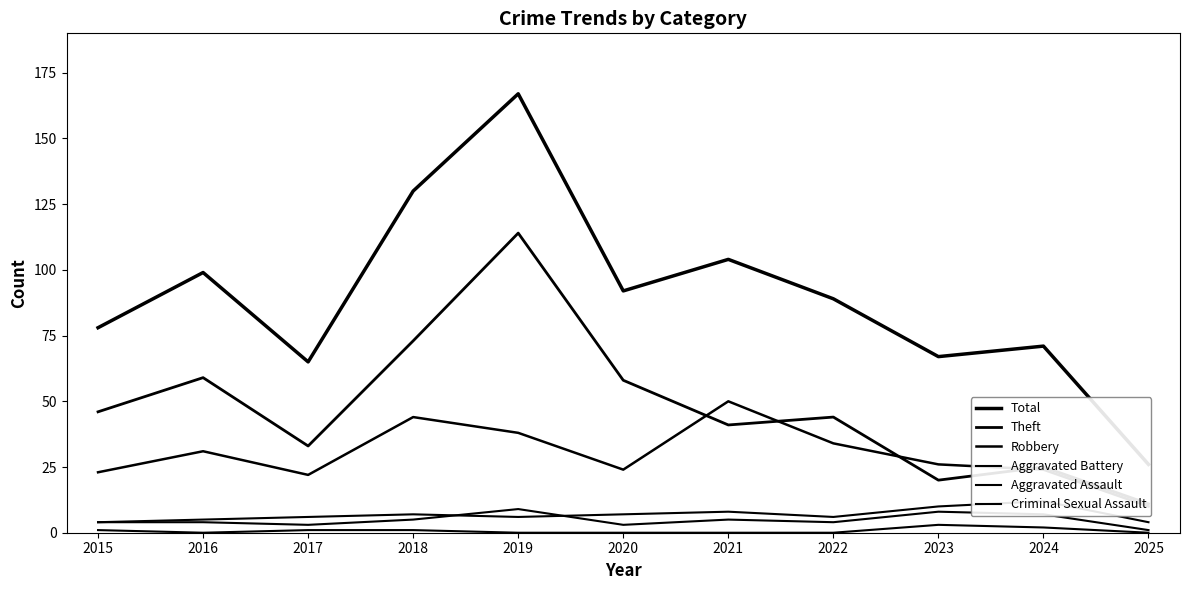

True or false: Criminal Sexual Assault and Robbery intersect in this chart.

False